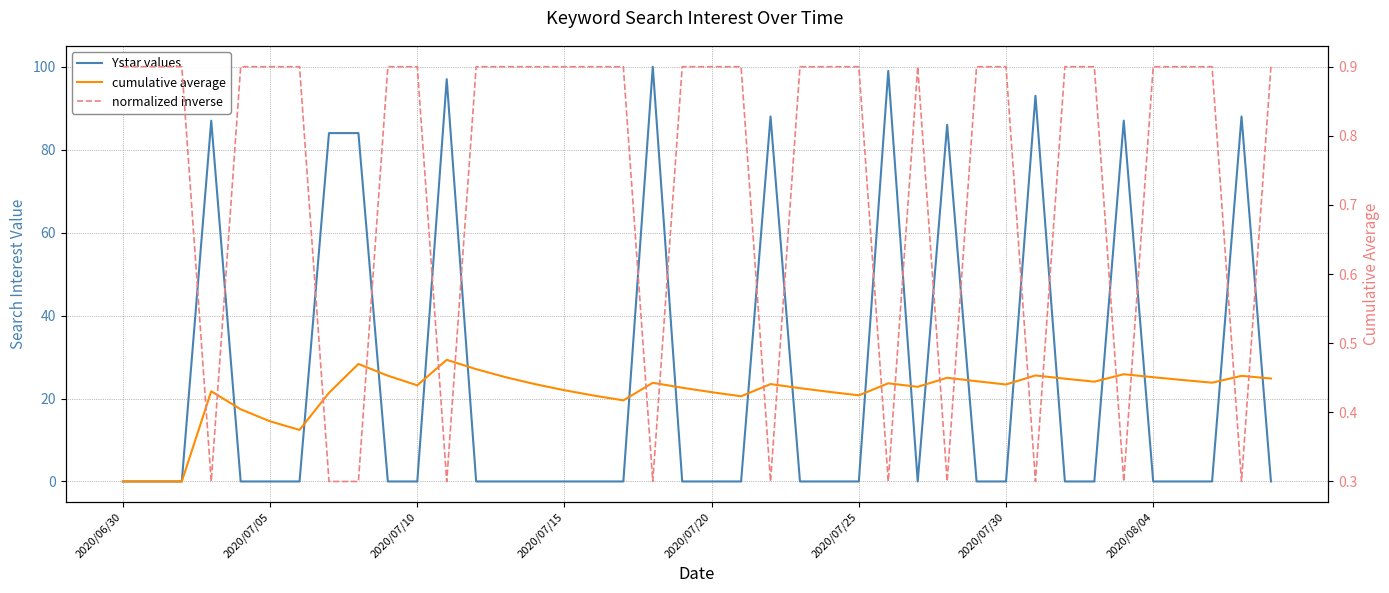

At which category does the chart reach its peak across all series?

18